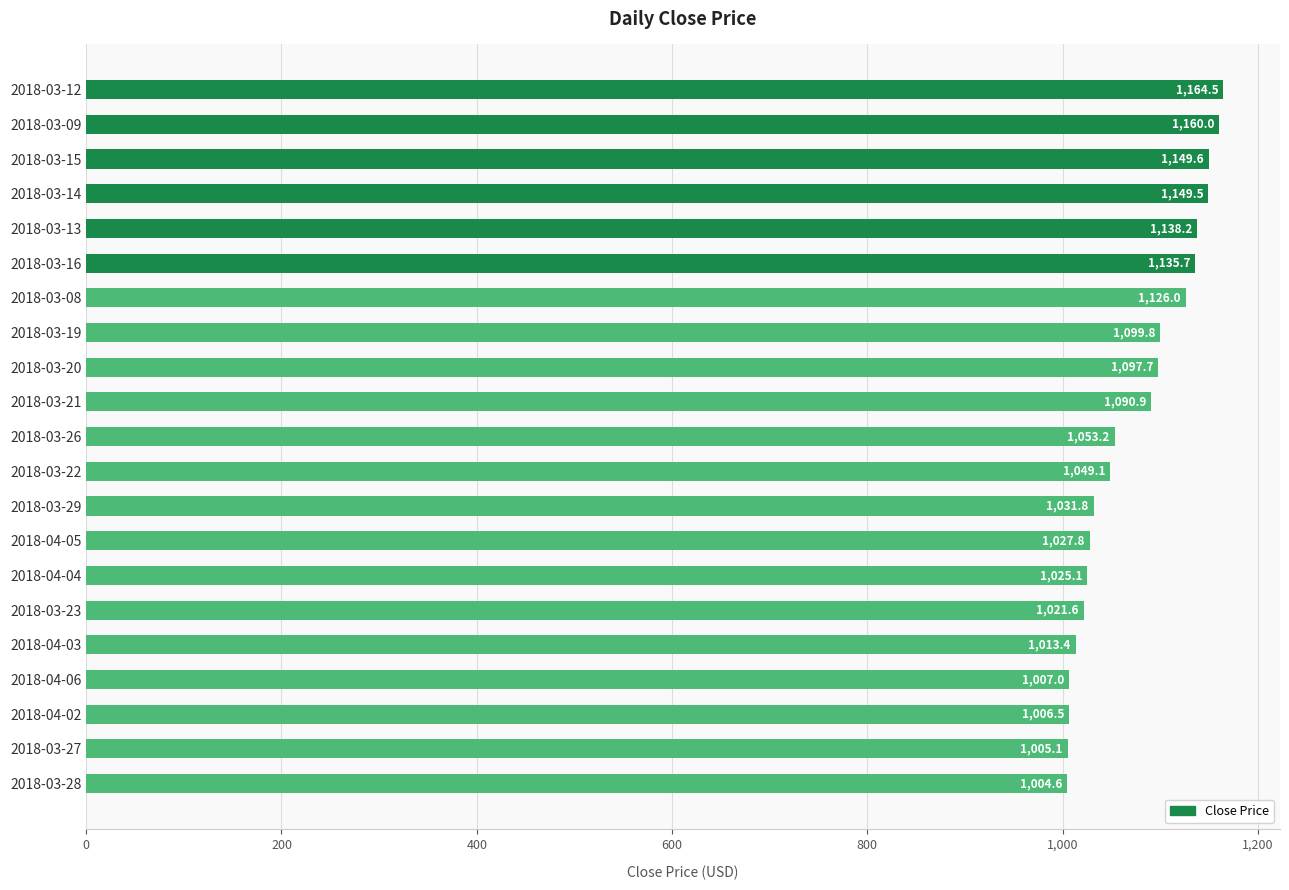

What is the difference between the second highest and second lowest values?

154.9